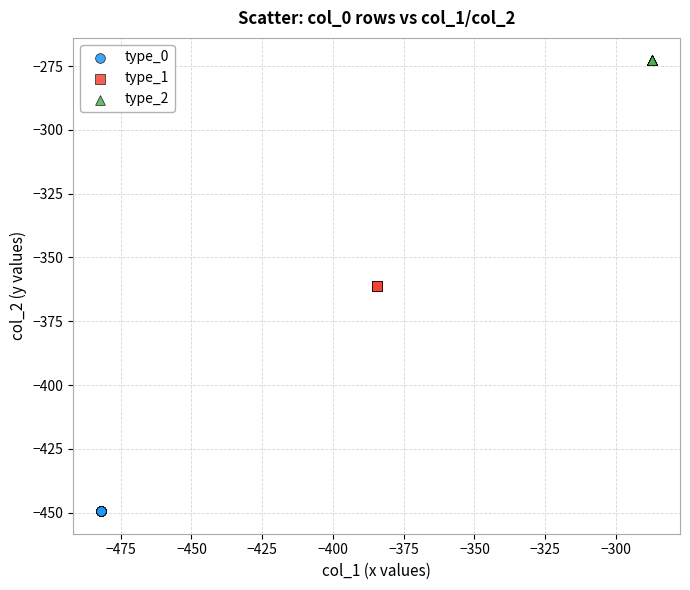

Which series reaches the minimum Y coordinate?

type_0